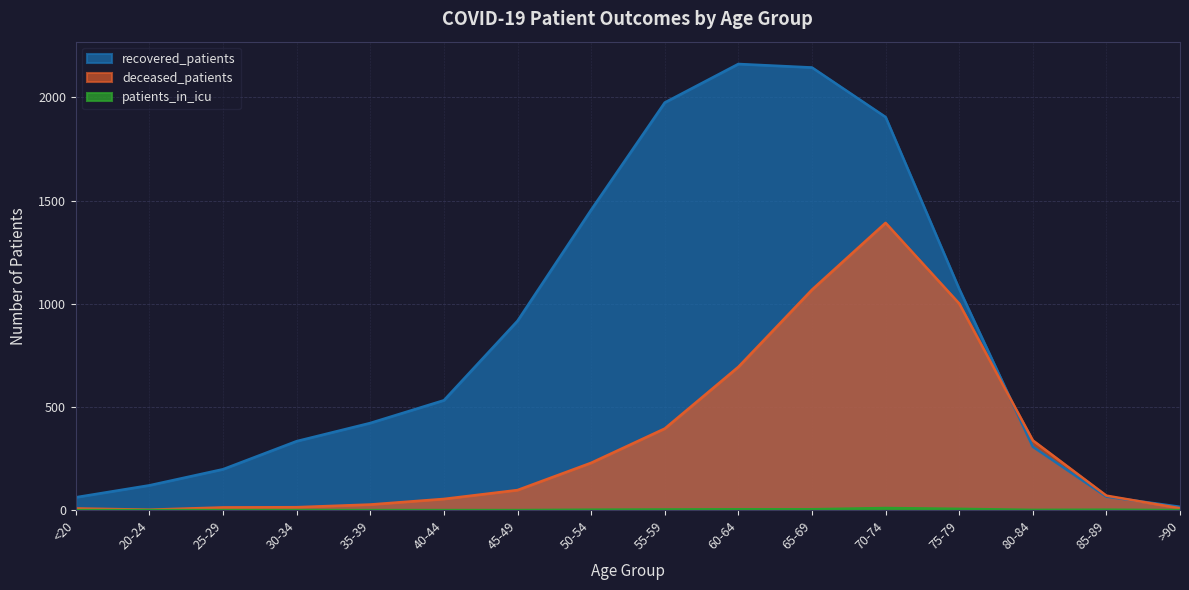

True or false: patients_in_icu and recovered_patients intersect in this chart.

False